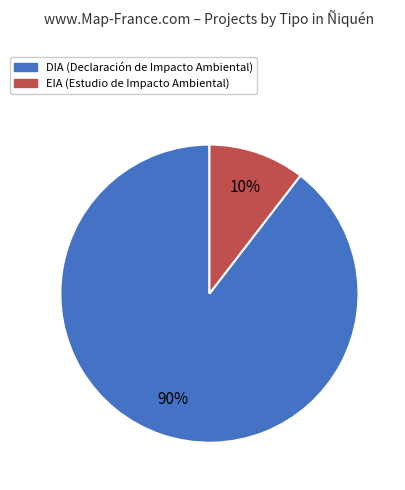

What percentage is the DIA slice, to the nearest percent?

90%